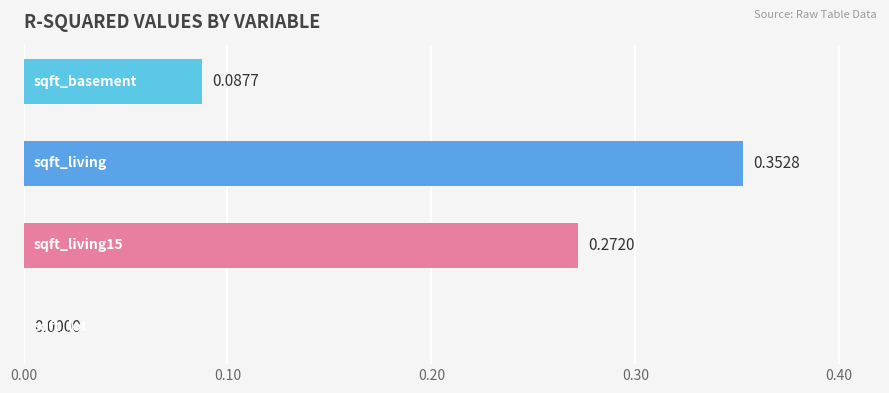

What is the sum of all values?

0.7